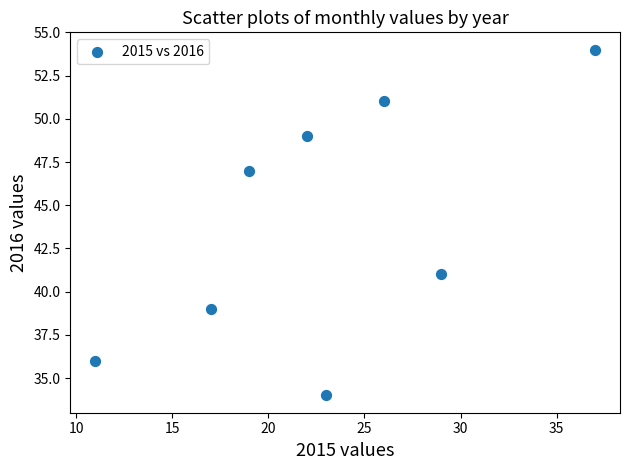

What is the range of X values (max minus min)?

26